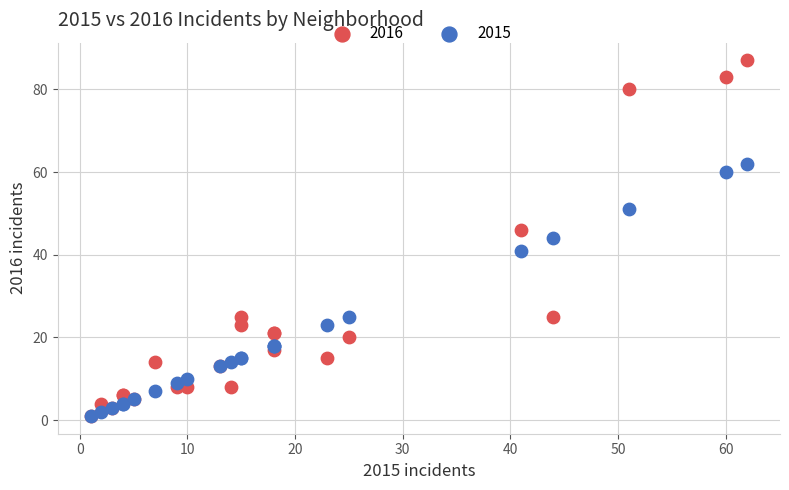

What are all the series names shown in the legend?

2016, 2015